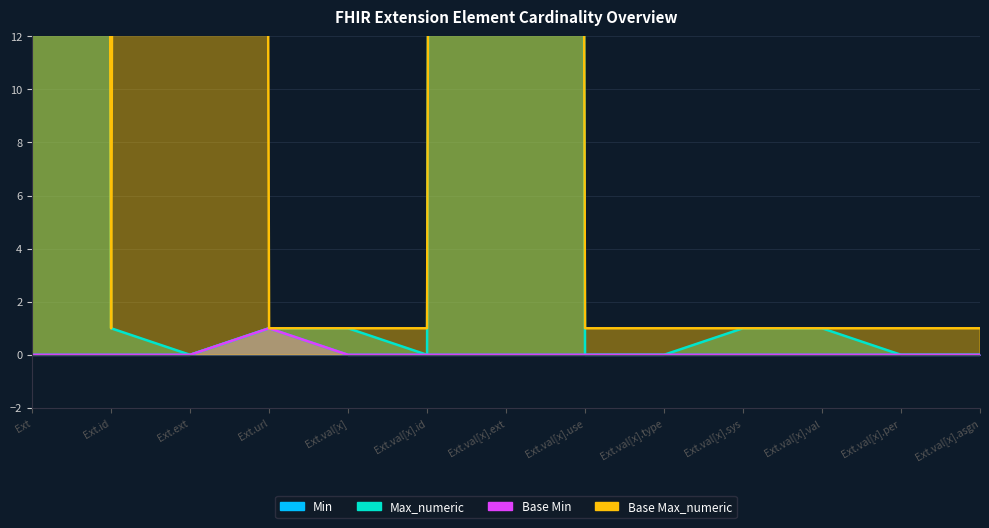

What is the label of the 9th point from the right?

Ext.val[x]